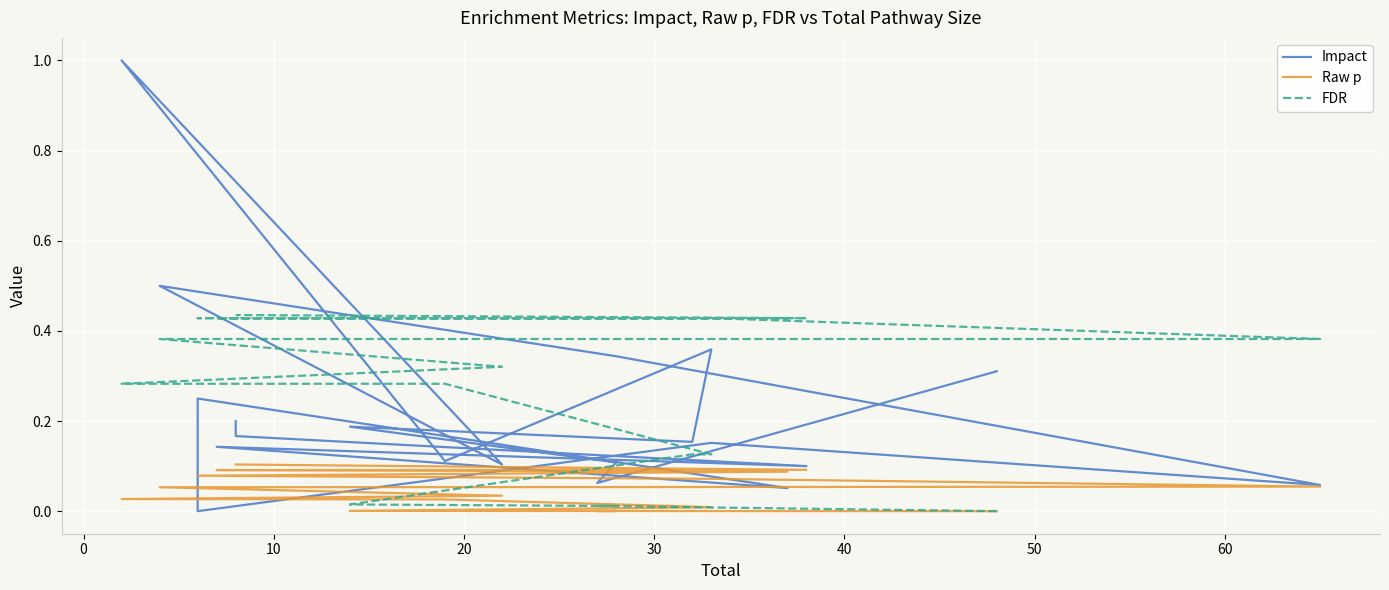

How many intersections are there between Raw p and Impact?

4